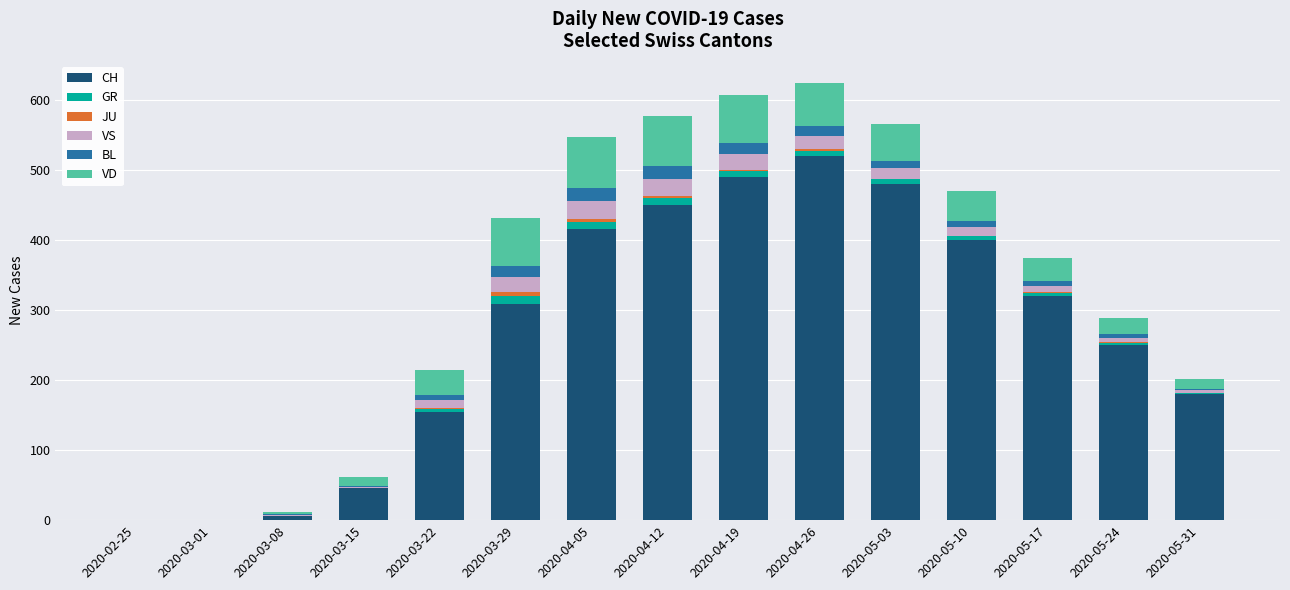

True or false: CH has a value of 153 at 2020-05-24.

False